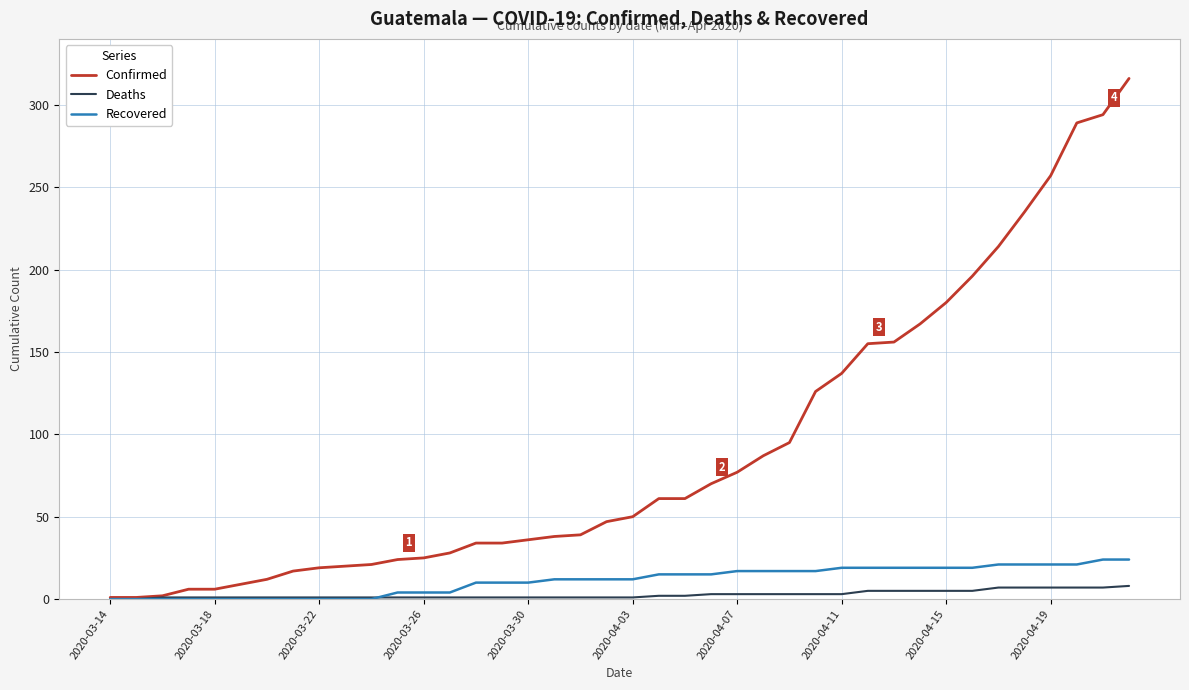

What is the maximum value shown in the chart?

316